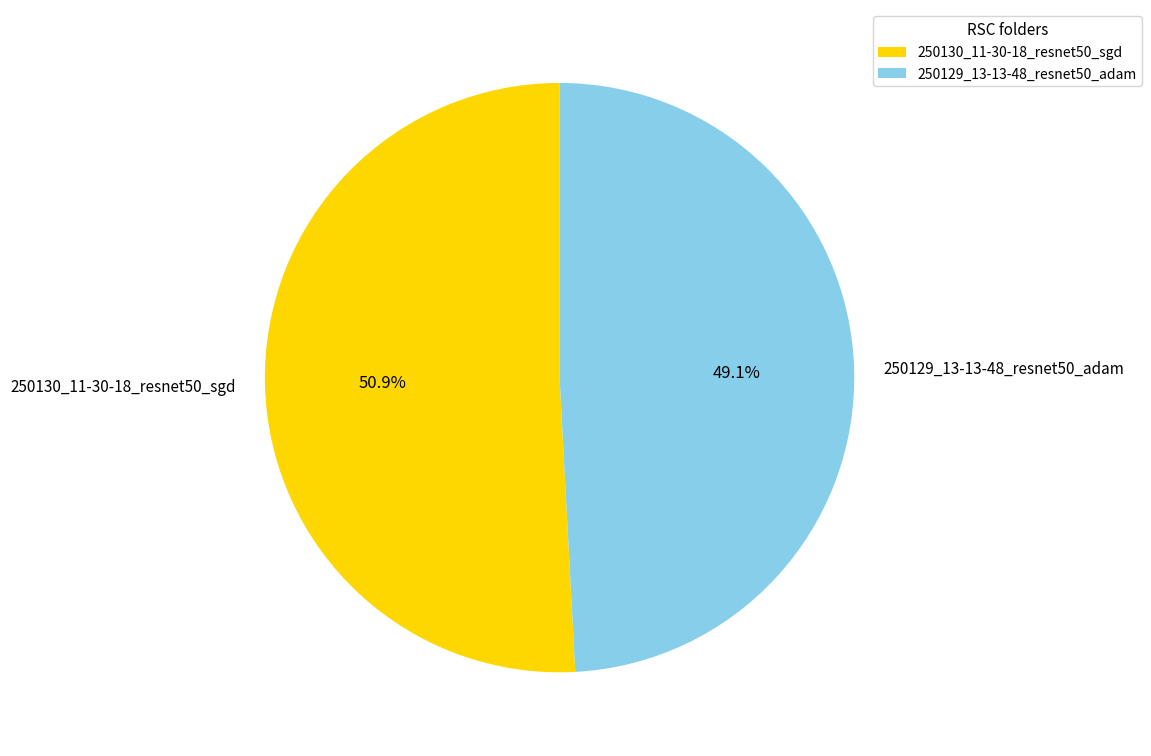

Rank the categories by value from highest to lowest.

250130_11-30-18_resnet50_sgd, 250129_13-13-48_resnet50_adam